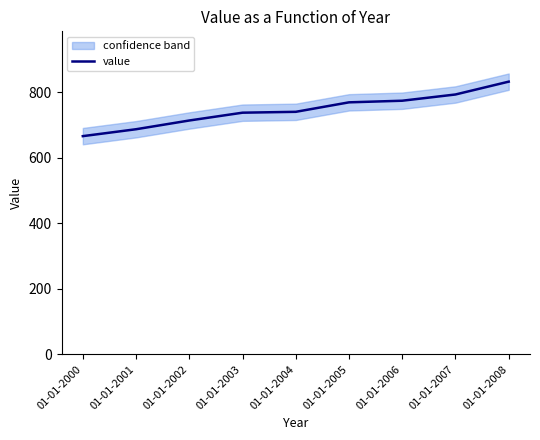

What is the difference between the maximum and minimum values?

166.4